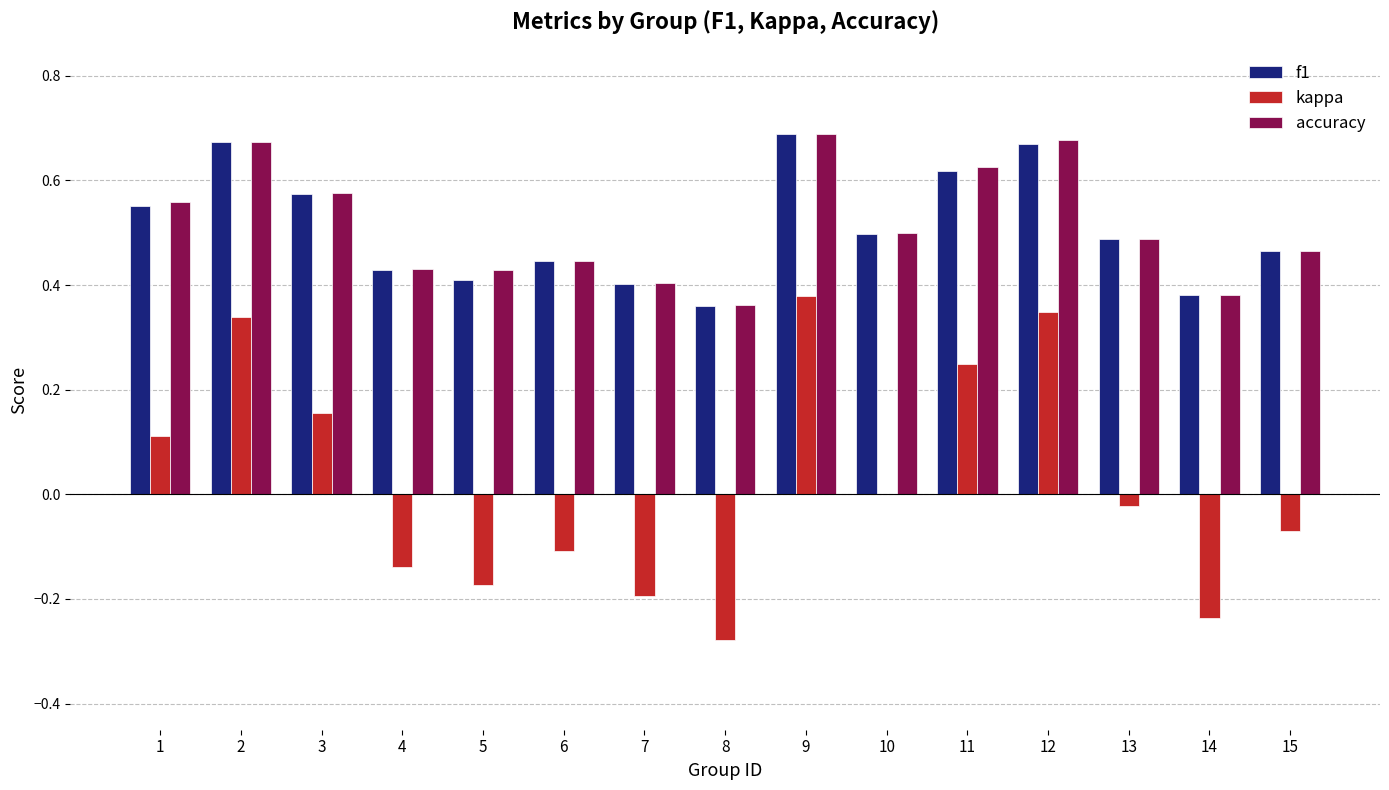

The f1 series shows 0.7 at 9. True or false?

True